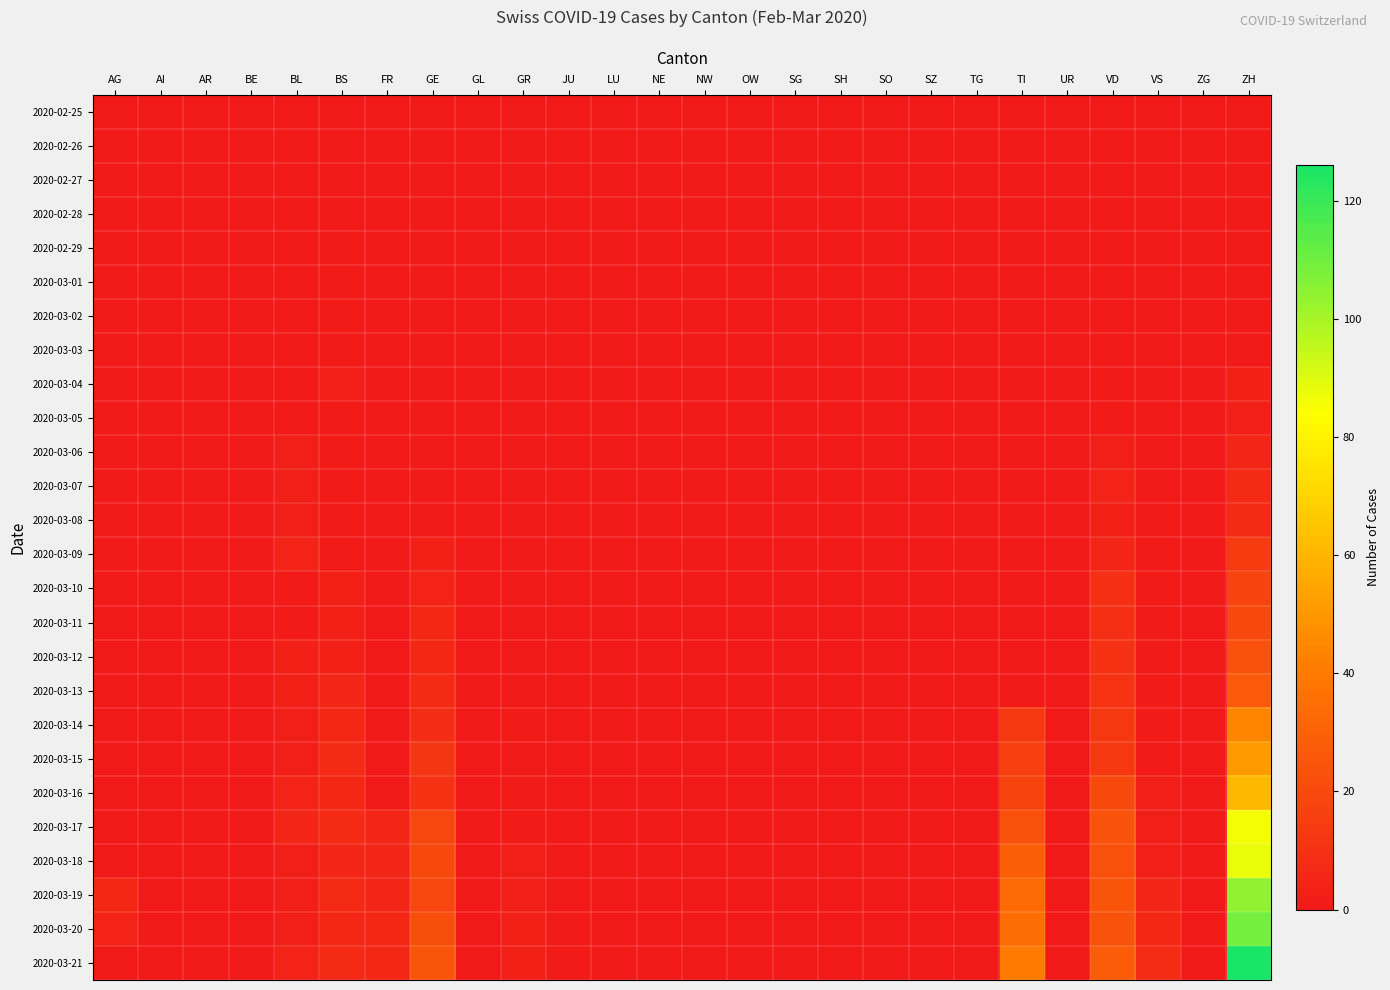

What is the greatest value displayed?

126